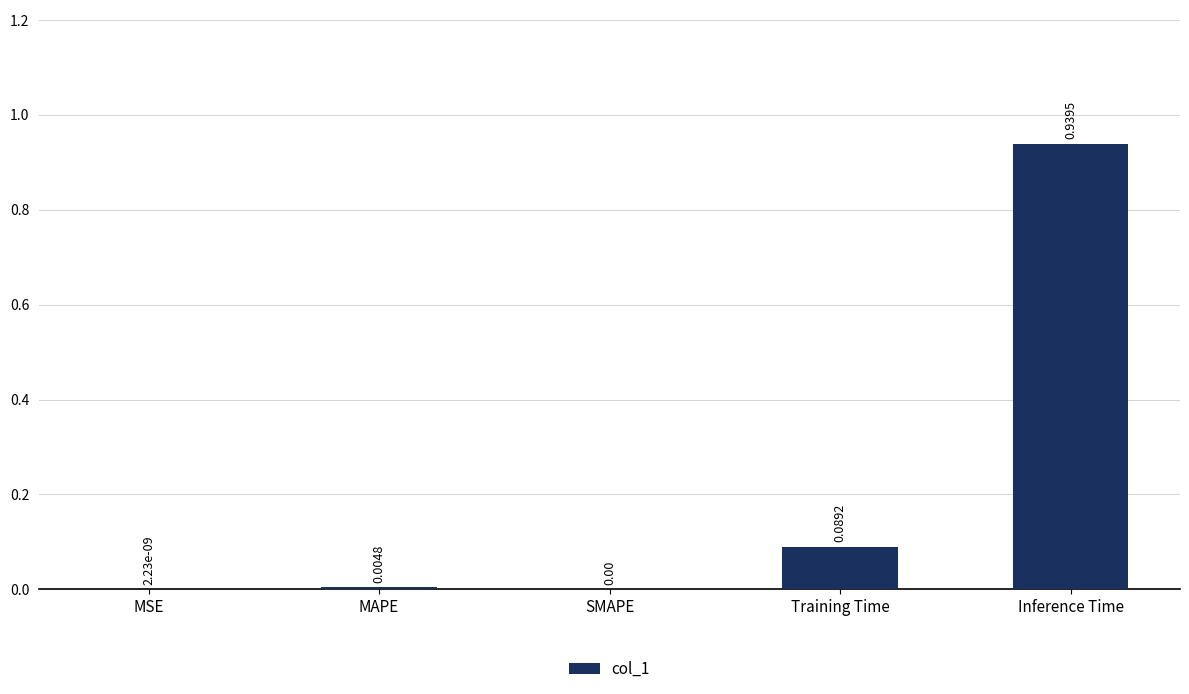

The value at Inference Time is 1.6. True or false?

False